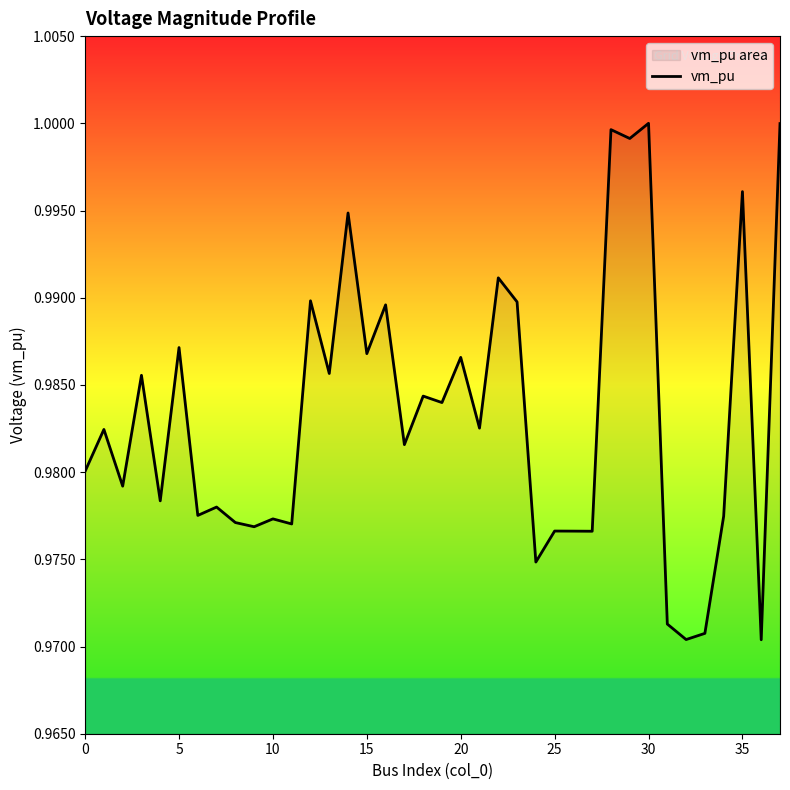

The value at 27 is 1.0. True or false?

True